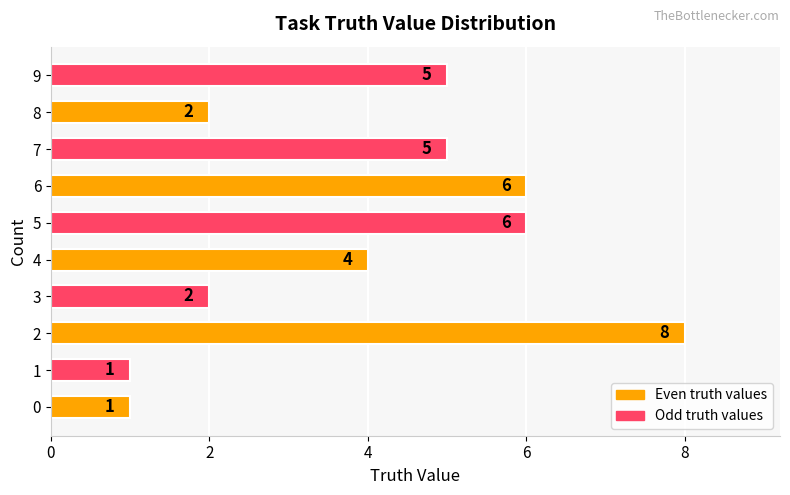

What is the sum of the values at 6 and 0?

7